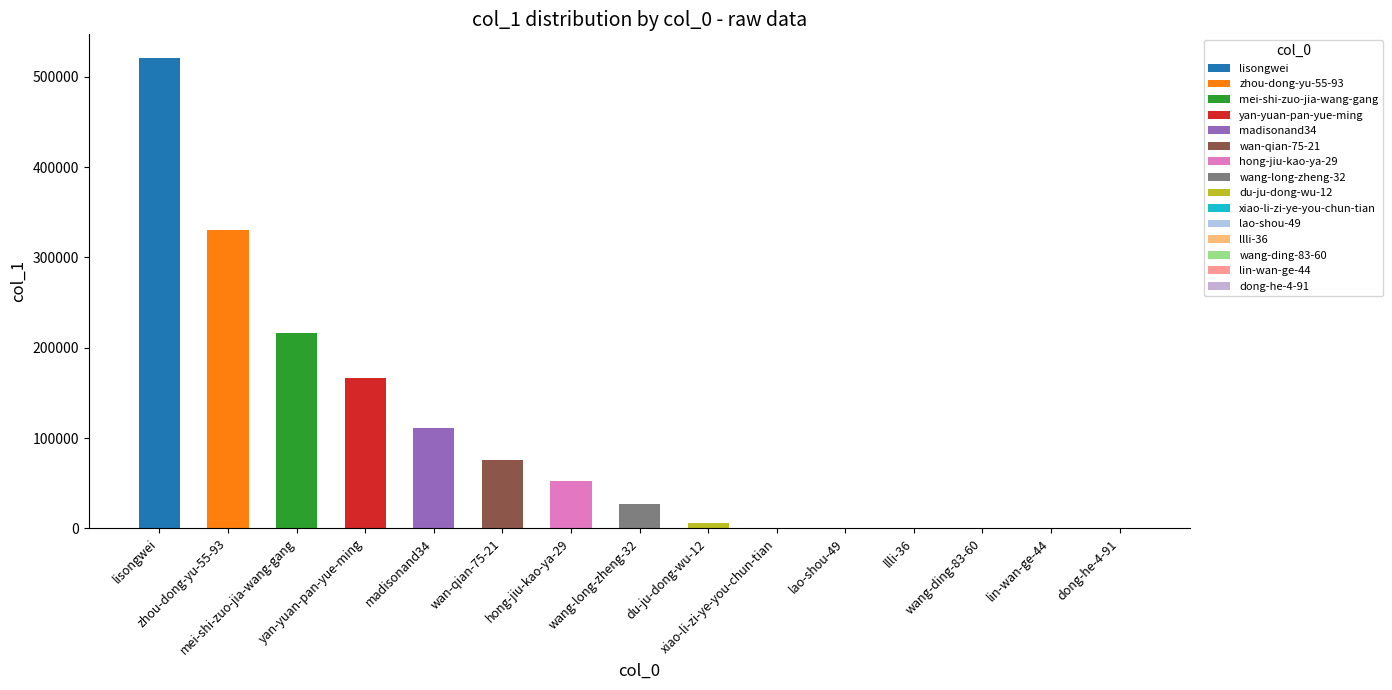

The chart shows a value of 3 at dong-he-4-91. True or false?

True